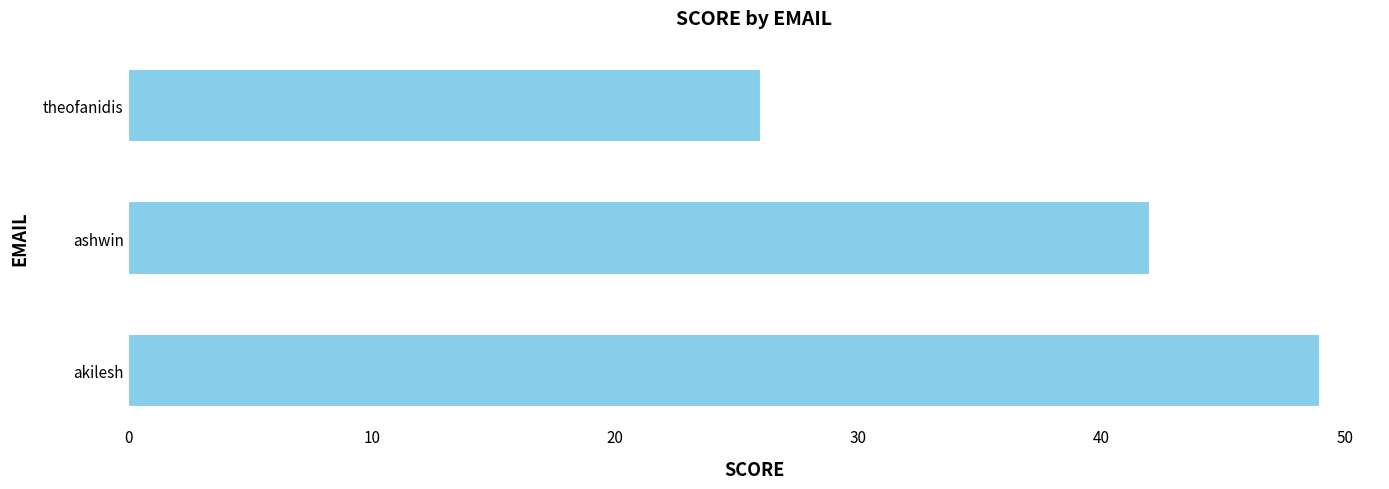

At which category does the chart reach its minimum across all series?

theofanidis